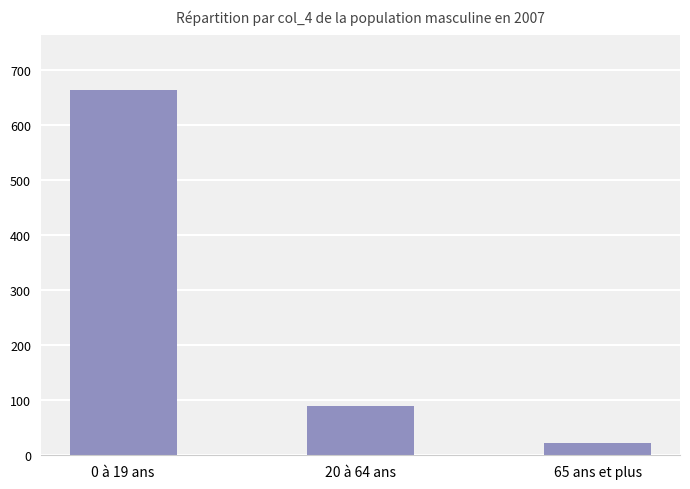

Rank the categories by value from highest to lowest.

0 à 19 ans, 20 à 64 ans, 65 ans et plus